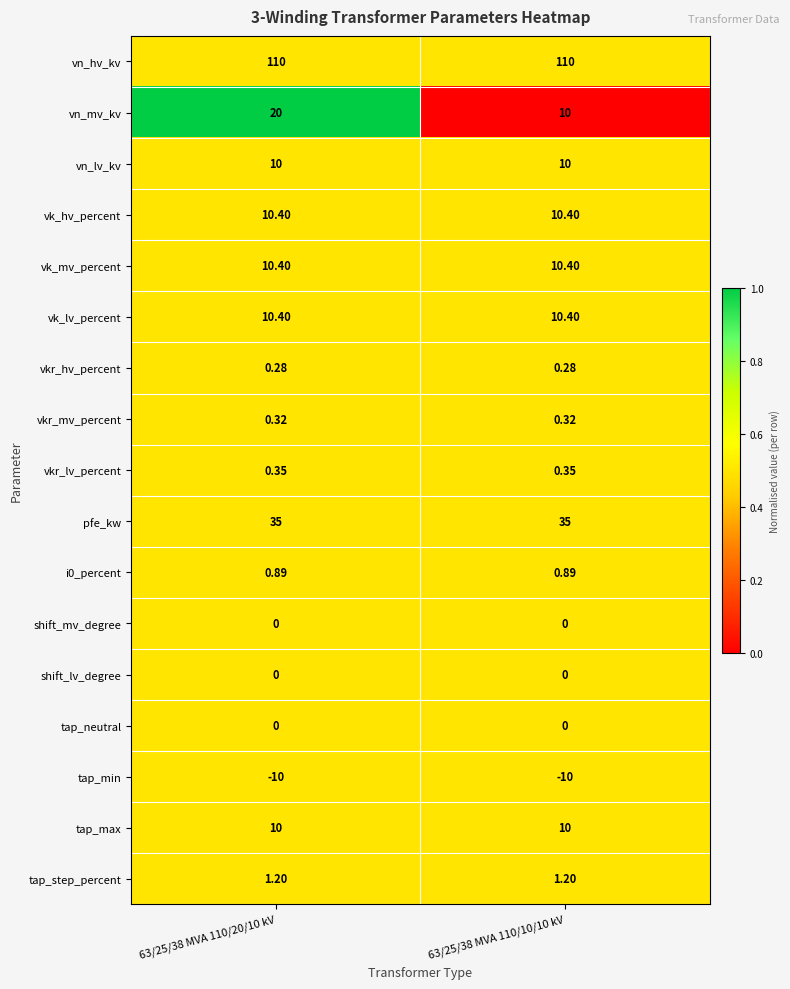

Which series has the largest total across all categories?

vn_hv_kv